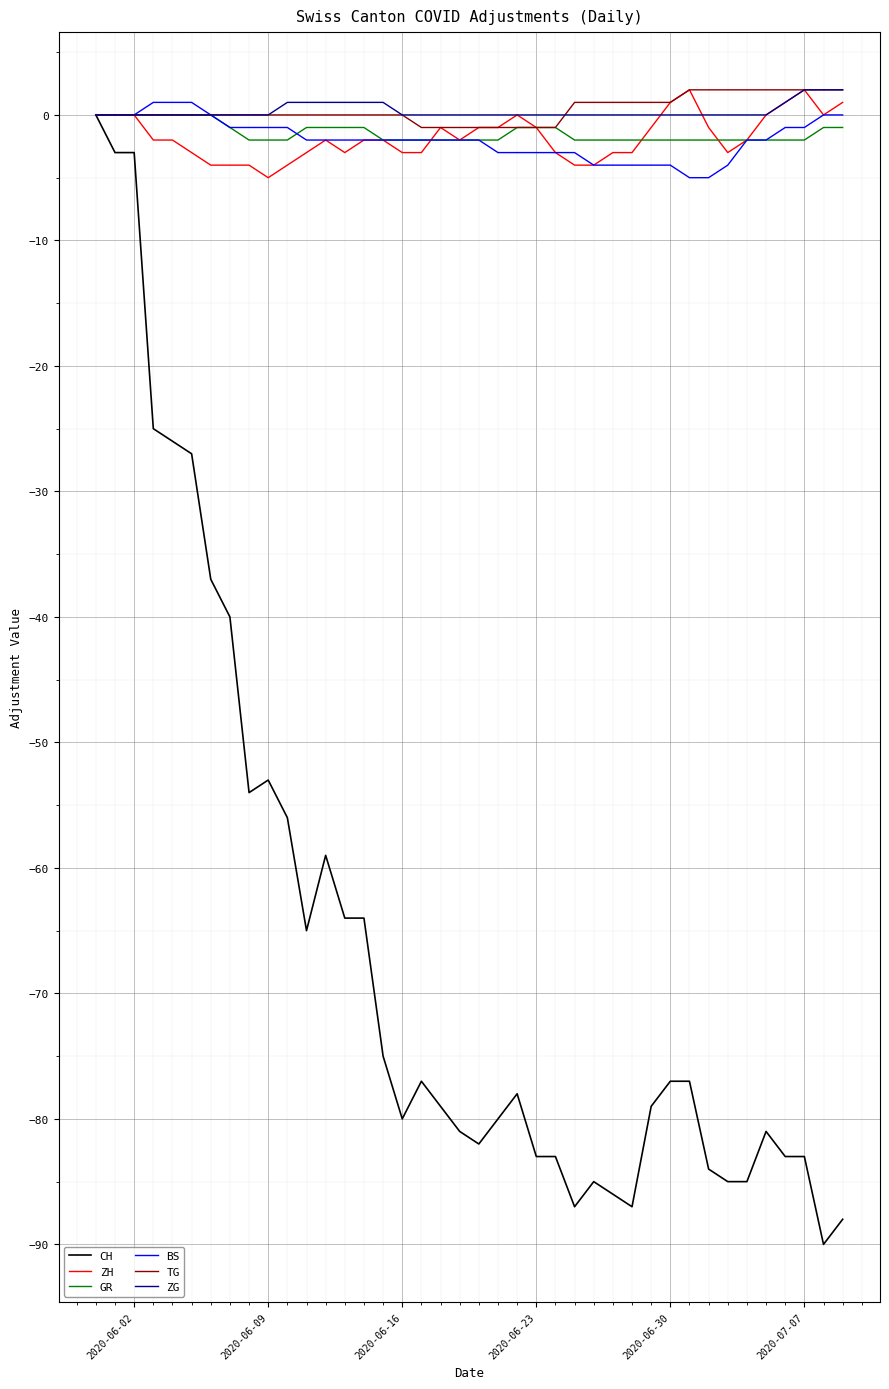

Reading right to left, transcribe all the data shown in this chart.

CH: -88	-90	-83	-83	-81	-85	-85	-84	-77	-77	-79	-87	-86	-85	-87	-83	-83	-78	-80	-82	-81	-79	-77	-80	-75	-64	-64	-59	-65	-56	-53	-54	-40	-37	-27	-26	-25	-3	-3	0
ZH: 1	0	2	1	0	-2	-3	-1	2	1	-1	-3	-3	-4	-4	-3	-1	0	-1	-1	-2	-1	-3	-3	-2	-2	-3	-2	-3	-4	-5	-4	-4	-4	-3	-2	-2	0	0	0
GR: -1	-1	-2	-2	-2	-2	-2	-2	-2	-2	-2	-2	-2	-2	-2	-1	-1	-1	-2	-2	-2	-2	-2	-2	-2	-1	-1	-1	-1	-2	-2	-2	-1	0	0	0	0	0	0	0
BS: 0	0	-1	-1	-2	-2	-4	-5	-5	-4	-4	-4	-4	-4	-3	-3	-3	-3	-3	-2	-2	-2	-2	-2	-2	-2	-2	-2	-2	-1	-1	-1	-1	0	1	1	1	0	0	0
TG: 2	2	2	2	2	2	2	2	2	1	1	1	1	1	1	-1	-1	-1	-1	-1	-1	-1	-1	0	0	0	0	0	0	0	0	0	0	0	0	0	0	0	0	0
ZG: 2	2	2	1	0	0	0	0	0	0	0	0	0	0	0	0	0	0	0	0	0	0	0	0	1	1	1	1	1	1	0	0	0	0	0	0	0	0	0	0